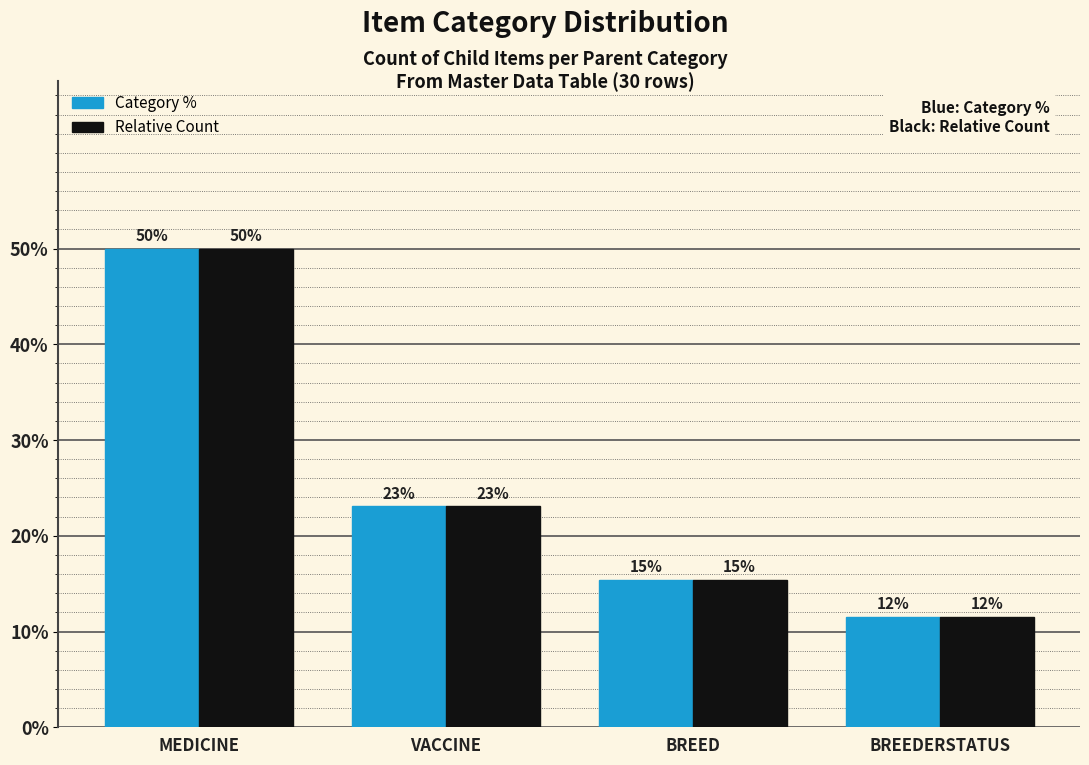

At which category is the sum across all series the highest?

MEDICINE